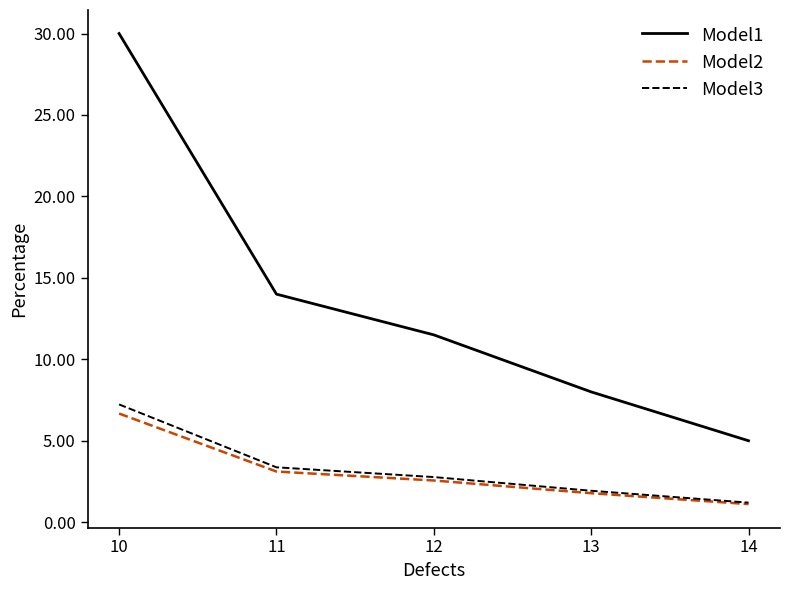

True or false: Model3 and Model1 cross at least once.

False